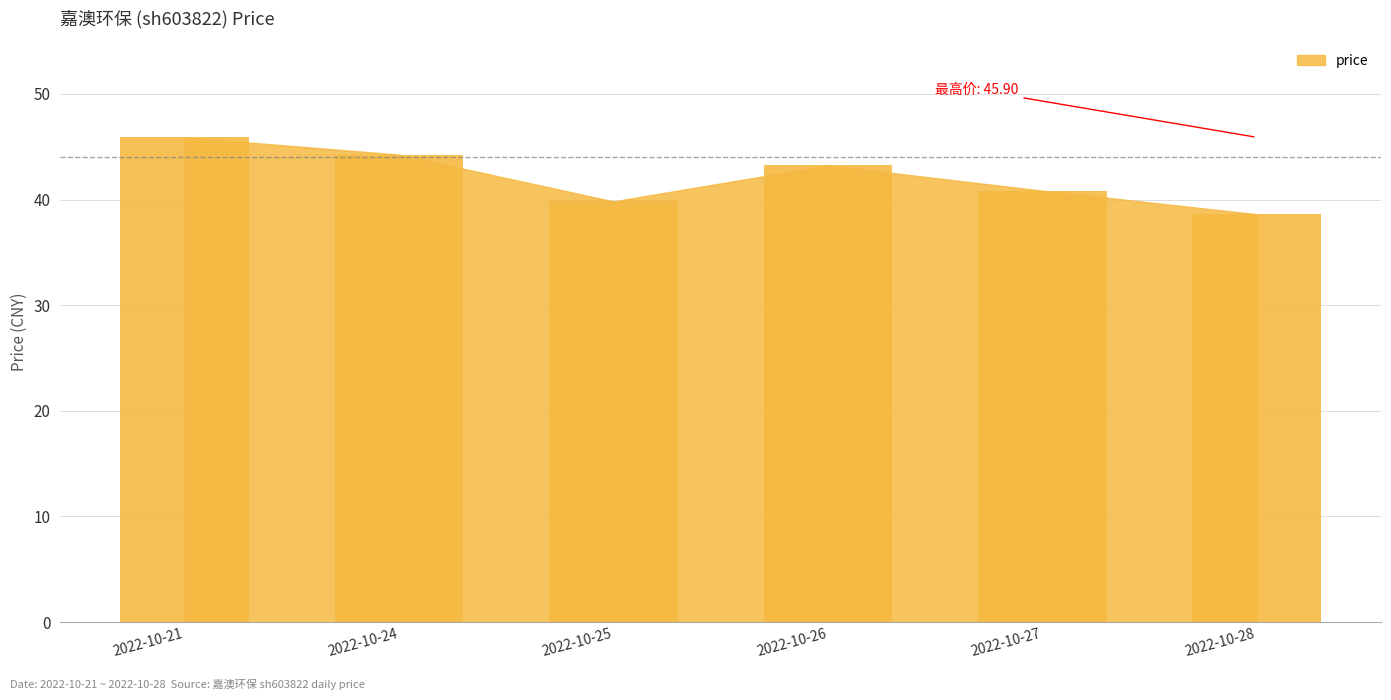

What is the value of the 4th bar from the left?

43.2